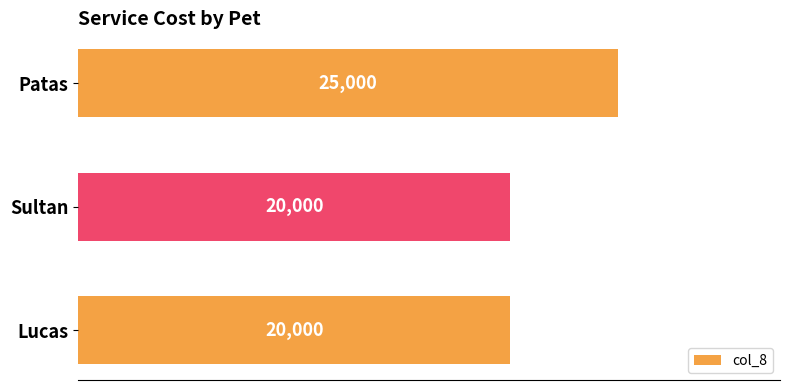

The chart shows a value of 25000 at Patas. True or false?

True